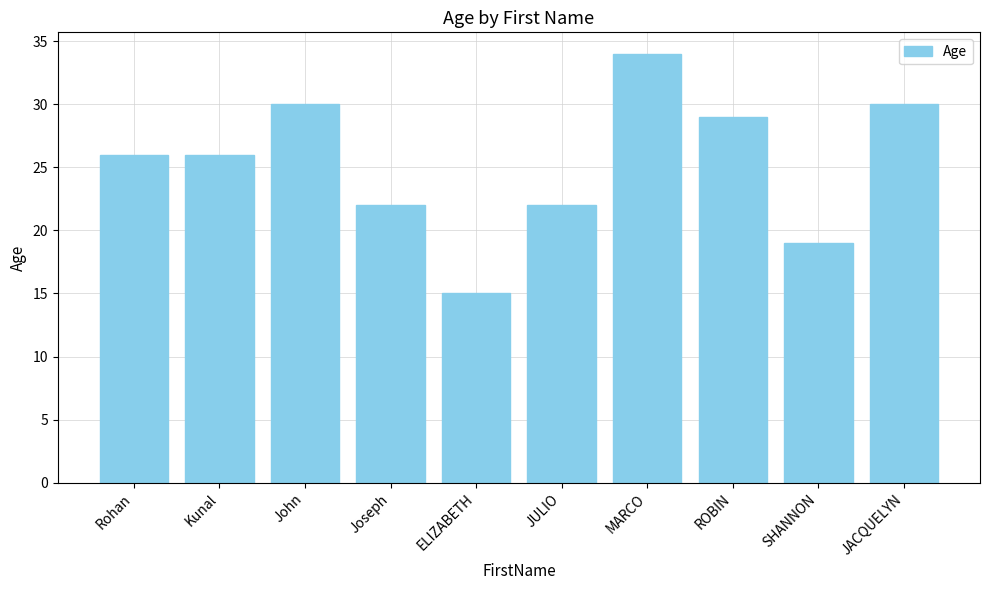

The chart shows a value of 26 at Kunal. True or false?

True